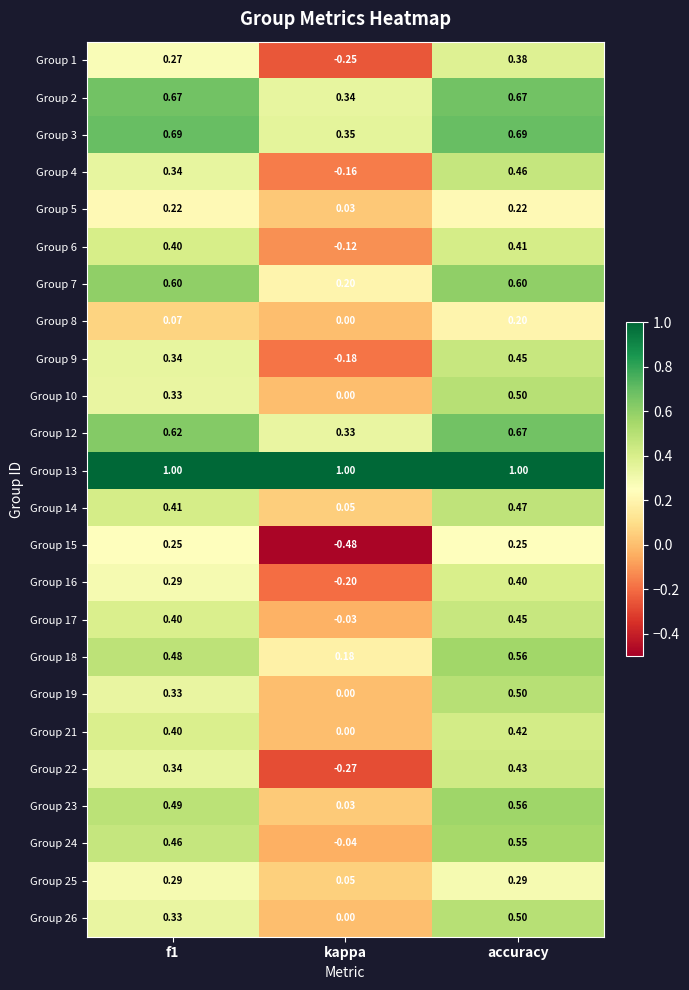

How many negative values does the Group 9 series have?

1